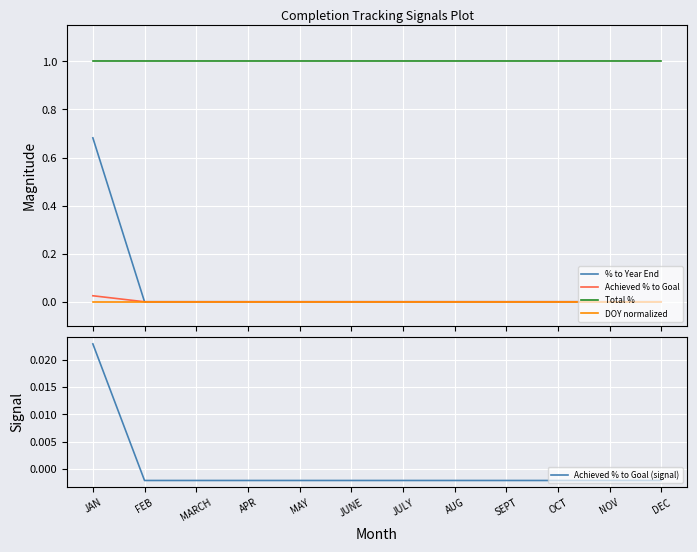

Reading left to right, list all the values displayed in this chart.

% to Year End: 0.7	0.0	0.0	0.0	0.0	0.0	0.0	0.0	0.0	0.0	0.0	0.0
Achieved % to Goal: 0.0	0.0	0.0	0.0	0.0	0.0	0.0	0.0	0.0	0.0	0.0	0.0
Total %: 1.0	1.0	1.0	1.0	1.0	1.0	1.0	1.0	1.0	1.0	1.0	1.0
DOY normalized: 0.0	0.0	0.0	0.0	0.0	0.0	0.0	0.0	0.0	0.0	0.0	0.0
Achieved % to Goal (signal): 0.0	-0.0	-0.0	-0.0	-0.0	-0.0	-0.0	-0.0	-0.0	-0.0	-0.0	-0.0